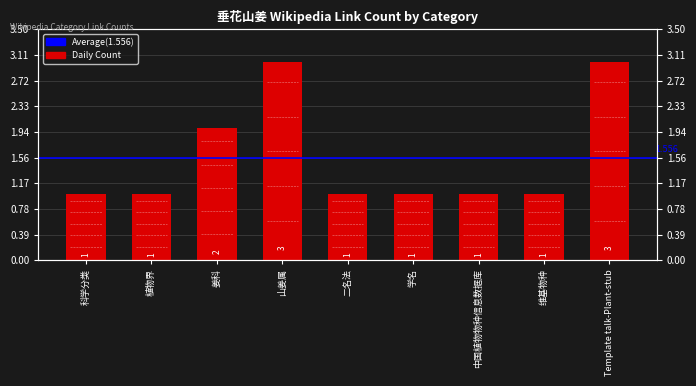

Rank the categories by value from highest to lowest.

山姜属, Template talk-Plant-stub, 姜科, 科学分类, 植物界, 二名法, 学名, 中国植物物种信息数据库, 维基物种